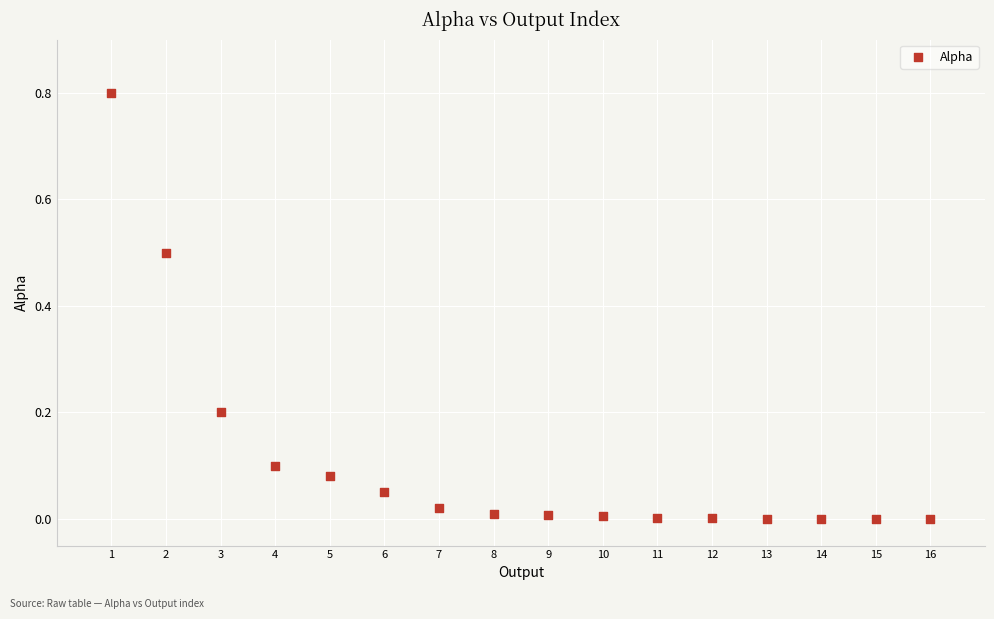

What is the range of Y values (max minus min)?

0.8